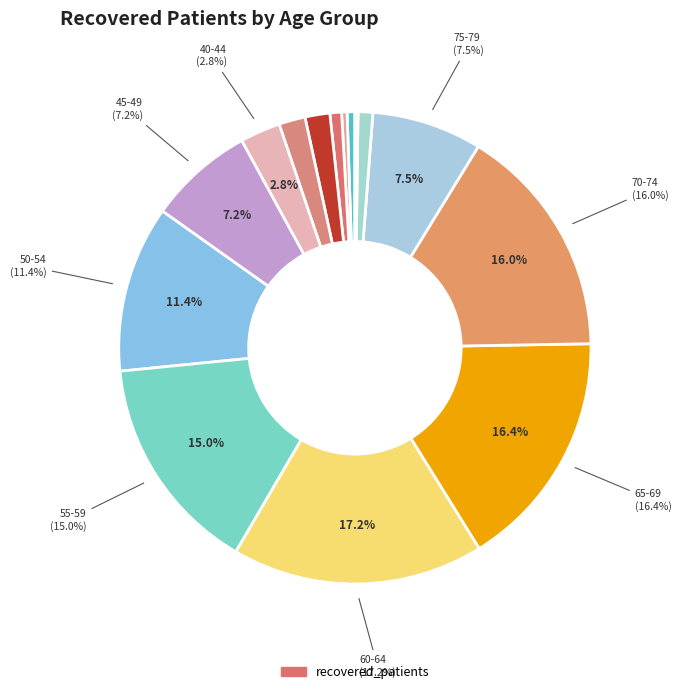

To the nearest percent, what is the difference between the largest and smallest slice percentages?

17%